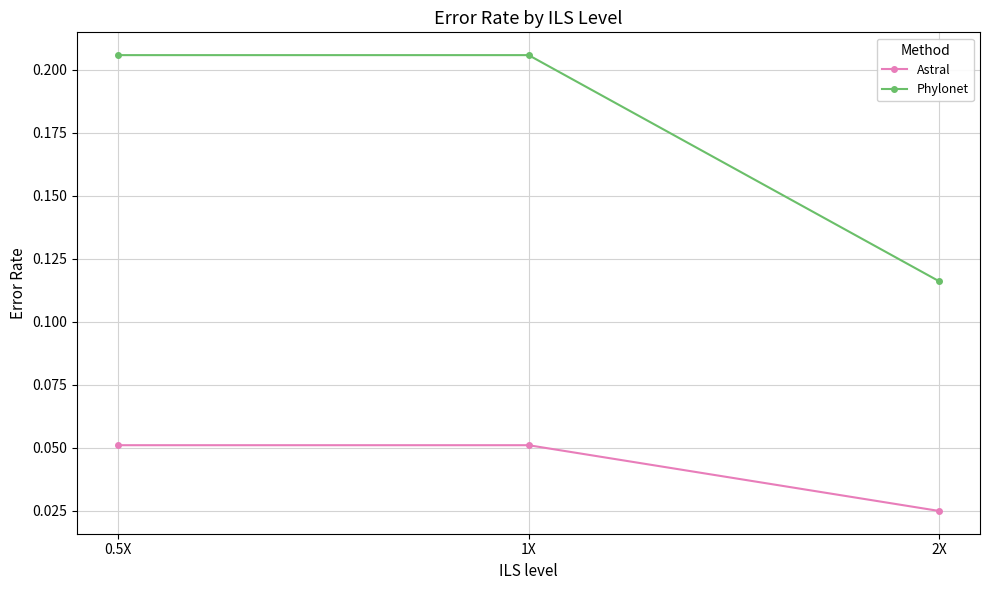

Is the value of Phylonet at 0.5X greater than the value of Astral at 1X?

Yes